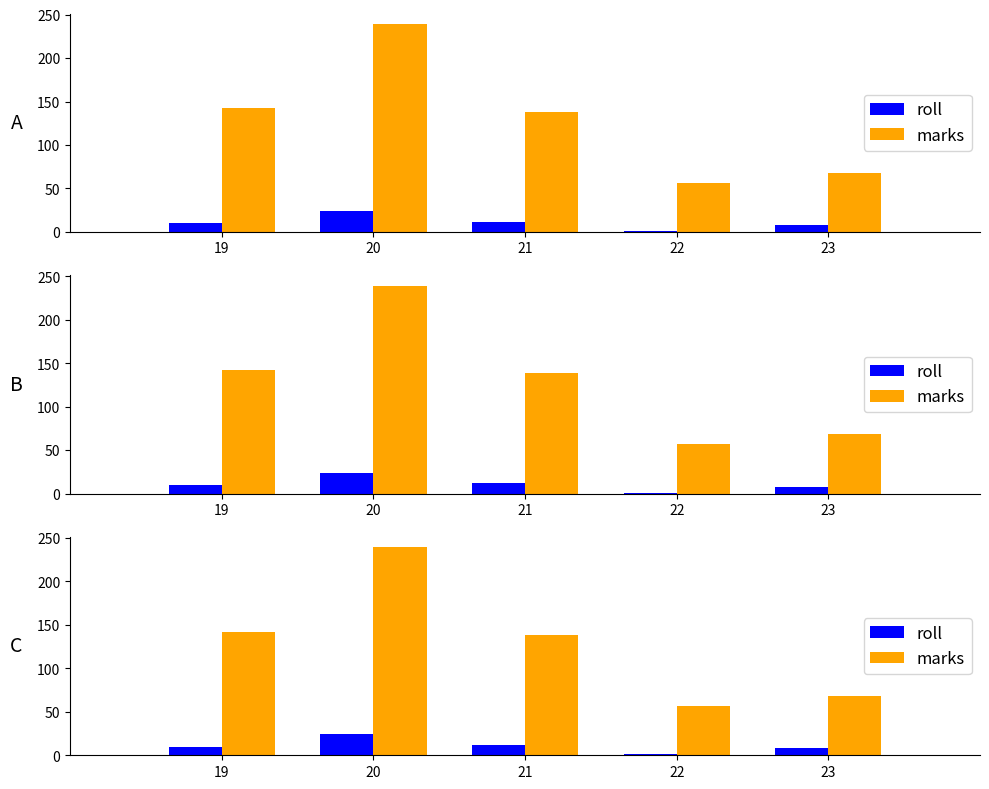

Does the chart contain stacked bars?

No